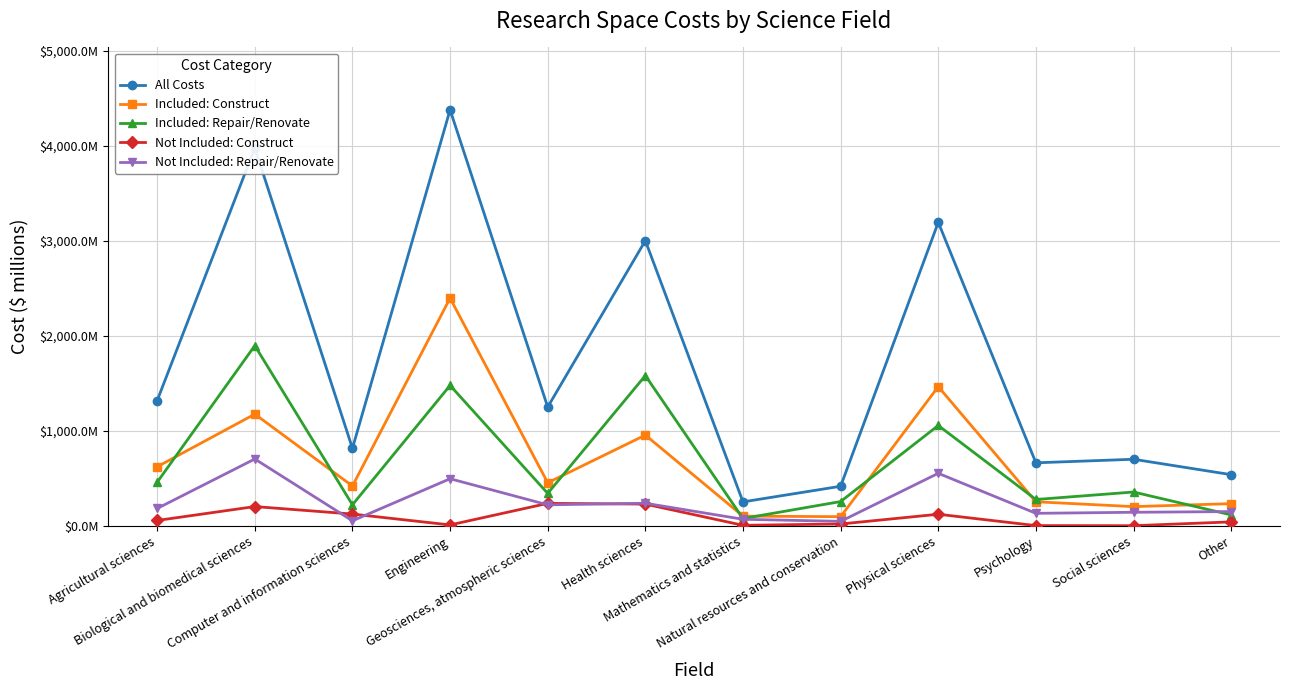

Does the chart have visible grid lines?

Yes